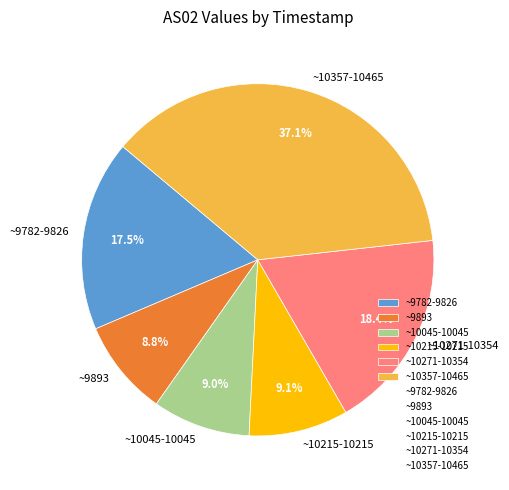

Is there a majority slice in this chart?

No